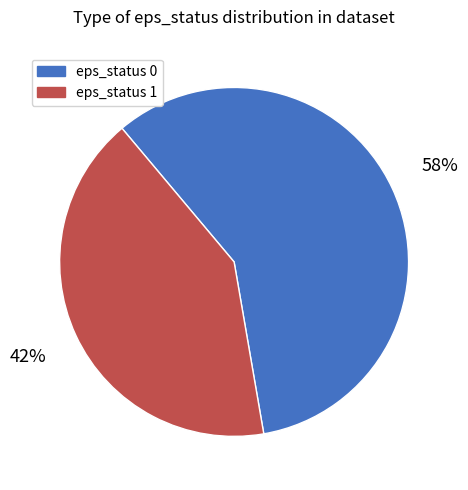

True or false: eps_status 0 accounts for 58% of the total.

True